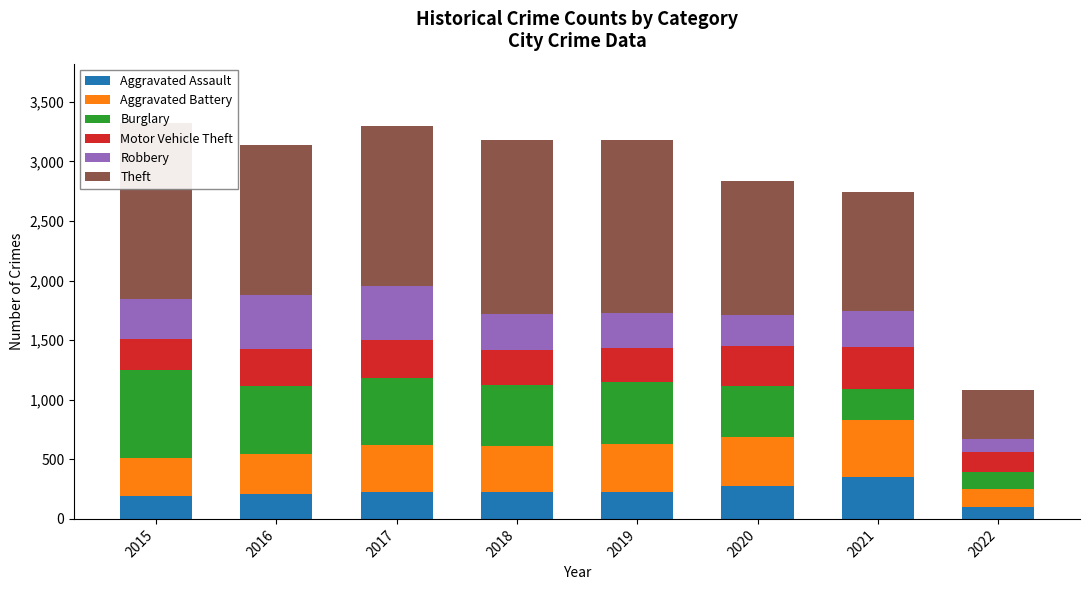

Between 2015 and 2018, which series saw the biggest shift?

Burglary